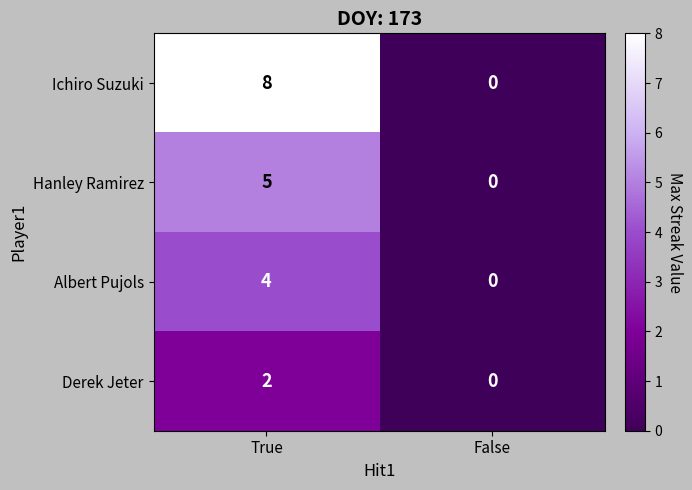

Which series changed the most between True and False?

Ichiro Suzuki